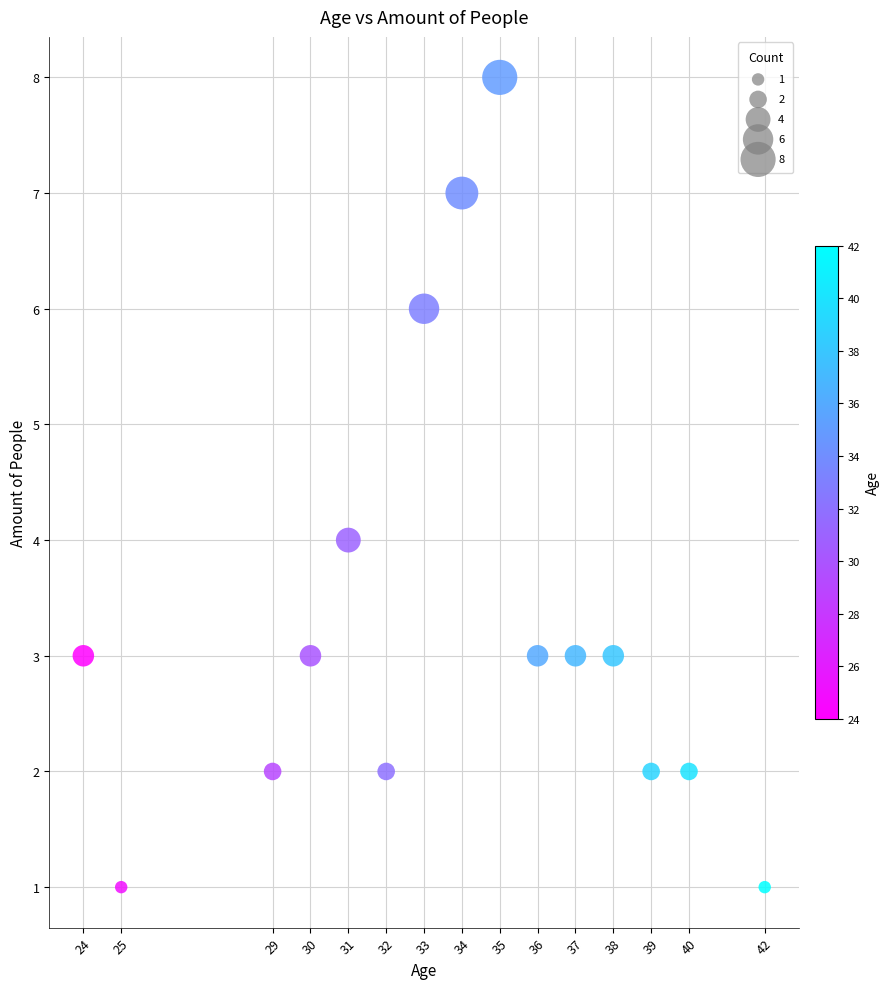

What is the range of Y values (max minus min)?

7